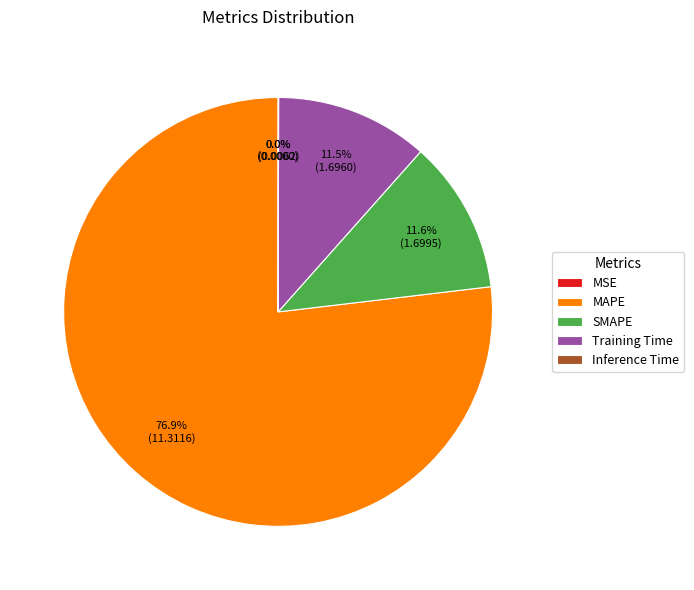

Does MAPE represent more than half of the total?

Yes